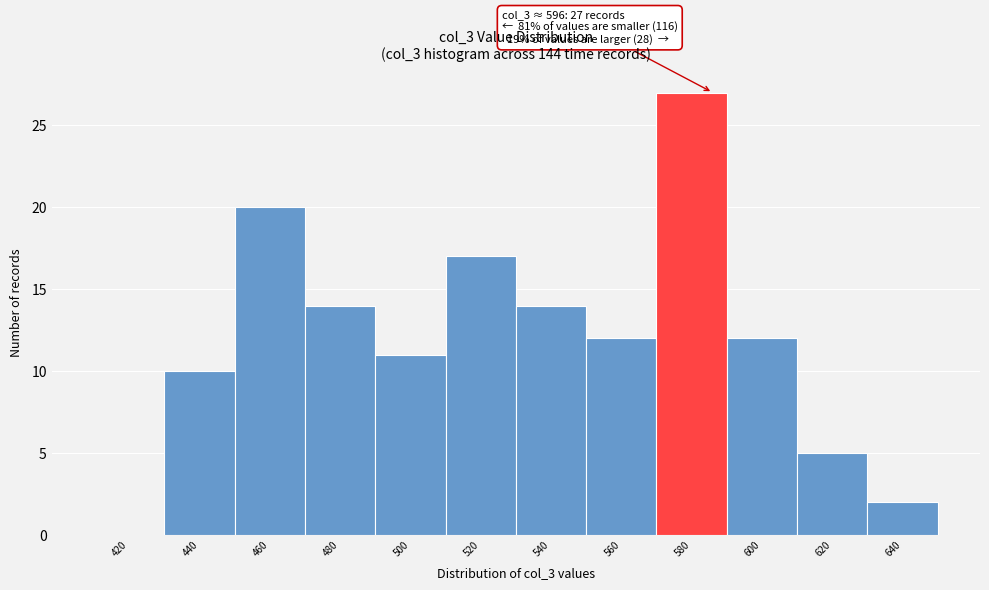

Reading left to right, extract all data points from this chart.

420=0	440=10	460=20	480=14	500=11	520=17	540=14	560=12	580=27	600=12	620=5	640=2